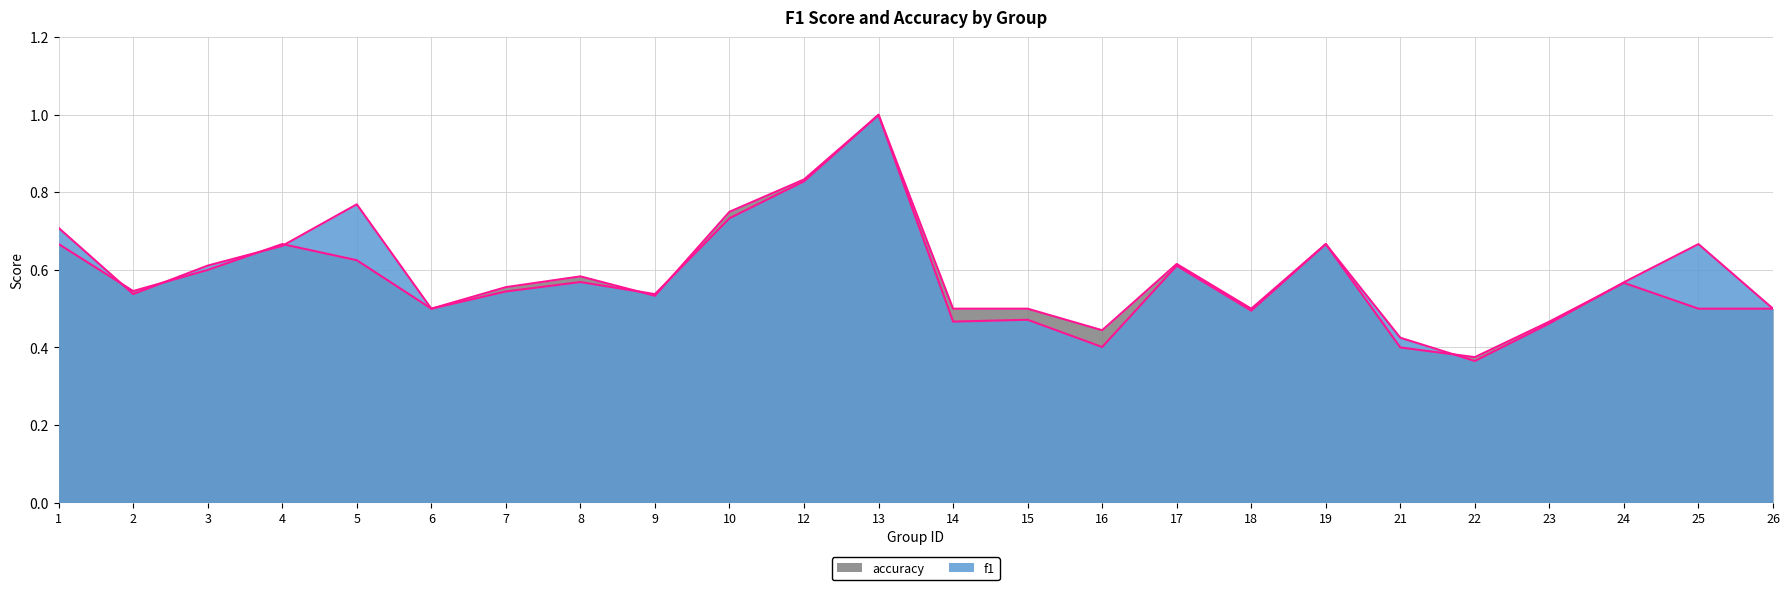

Between which two adjacent categories do accuracy and f1 first intersect?

1 and 2